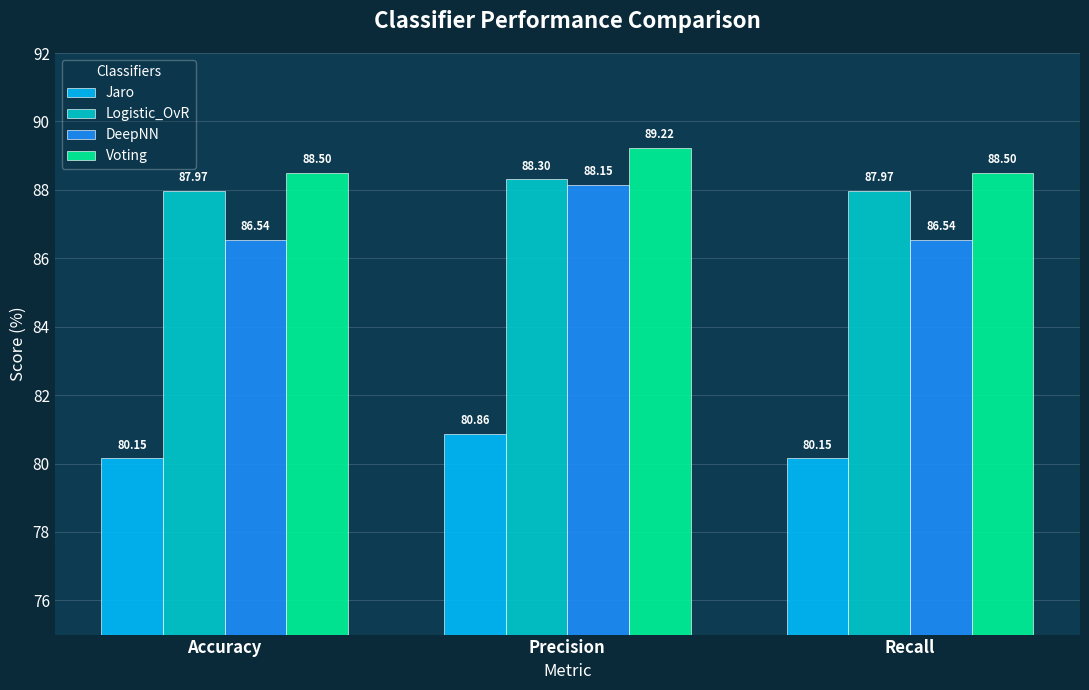

What is the difference between the maximum and second lowest values in the DeepNN series?

1.6